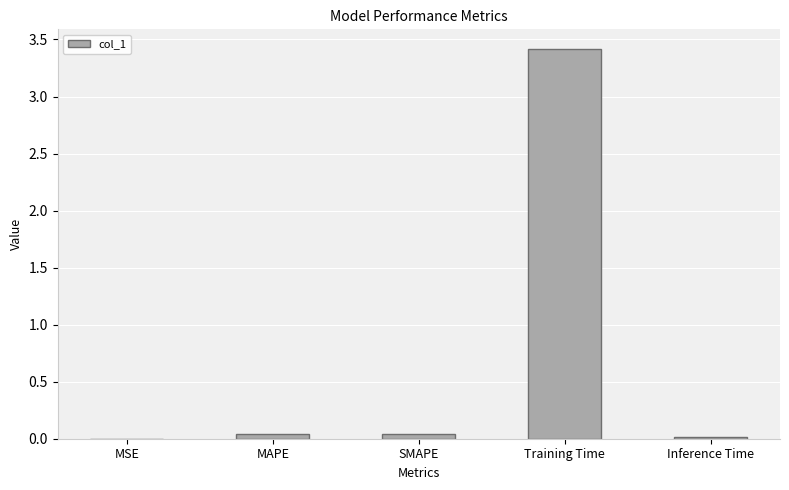

The chart shows a value of 0.0 at MSE. True or false?

True